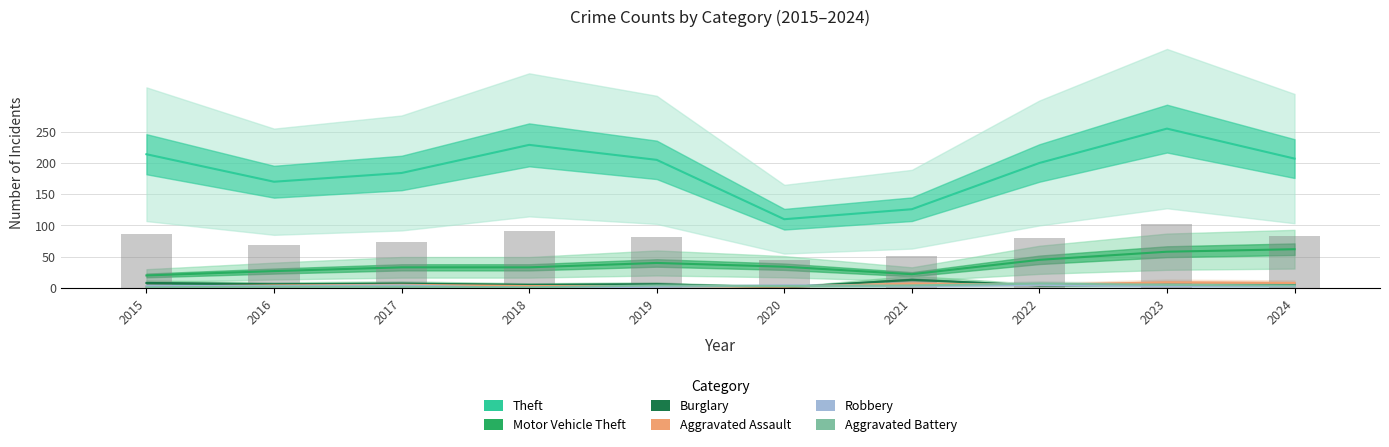

Which series has the widest spread of values?

Theft